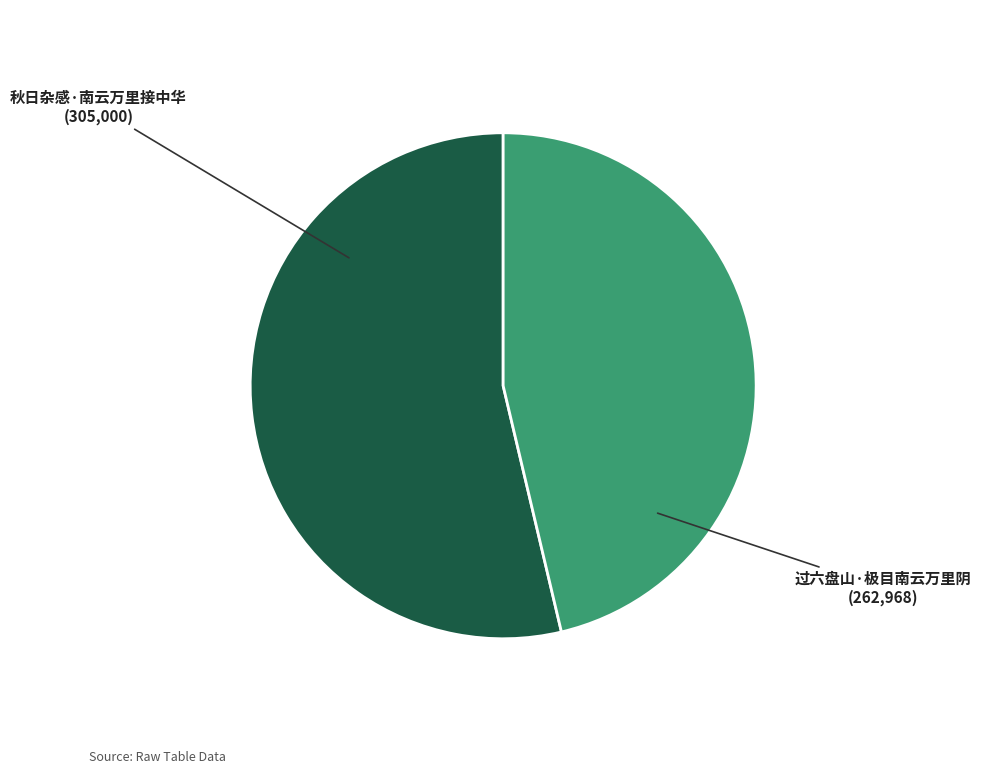

Is there any slice that represents more than half of the pie?

Yes